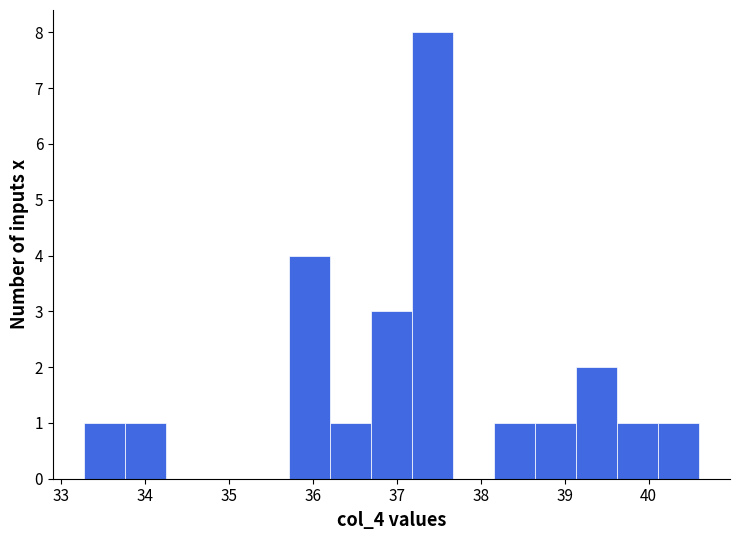

Reading left to right, transcribe this chart: for each bar, give the range it covers on the x-axis and its height. Neither the bar edges nor the heights are printed on the chart, so give them approximately, as read against the axes.

33.3 to 33.8: 1
33.8 to 34.2: 1
34.2 to 34.7: 0
34.7 to 35.2: 0
35.2 to 35.7: 0
35.7 to 36.2: 4
36.2 to 36.7: 1
36.7 to 37.2: 3
37.2 to 37.7: 8
37.7 to 38.2: 0
38.2 to 38.6: 1
38.6 to 39.1: 1
39.1 to 39.6: 2
39.6 to 40.1: 1
40.1 to 40.6: 1